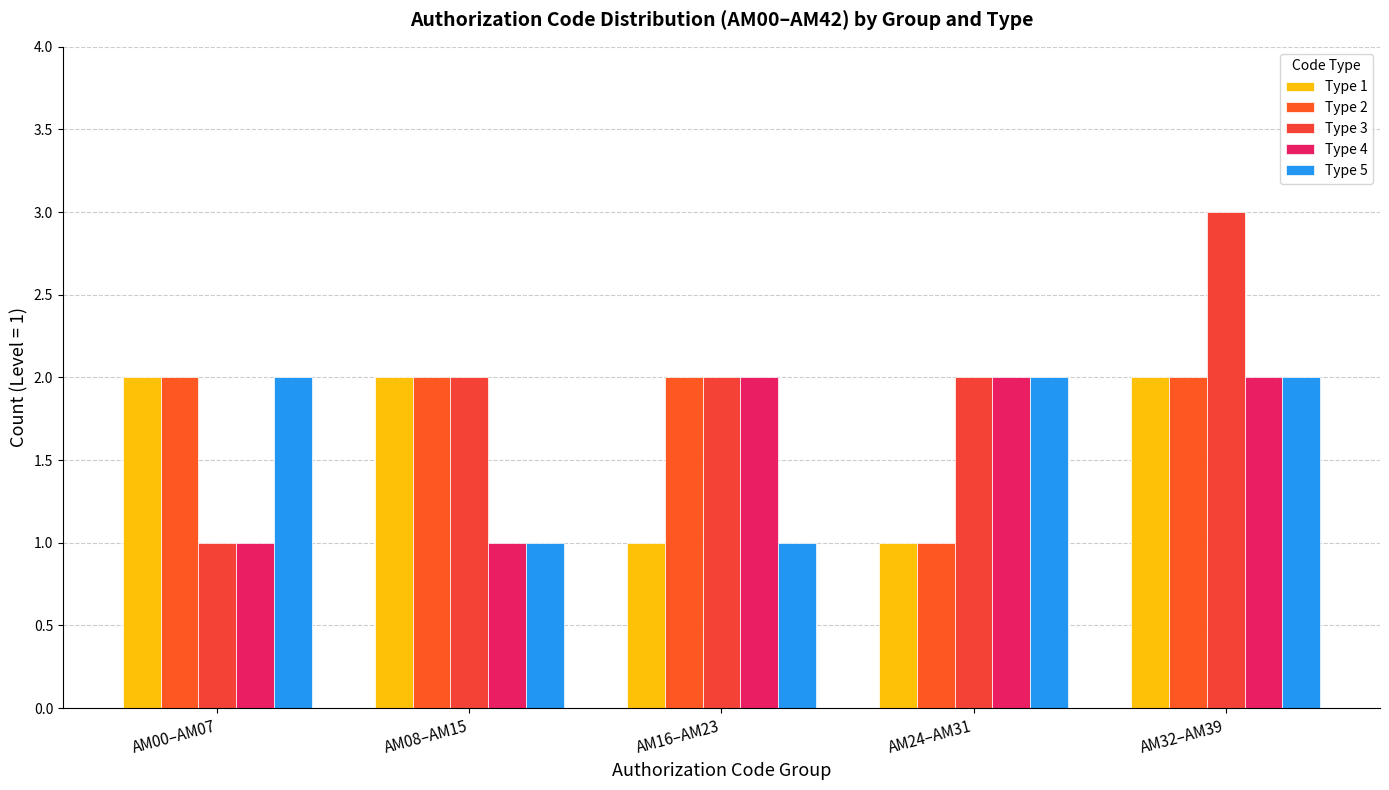

How many bars are there in each group?

5